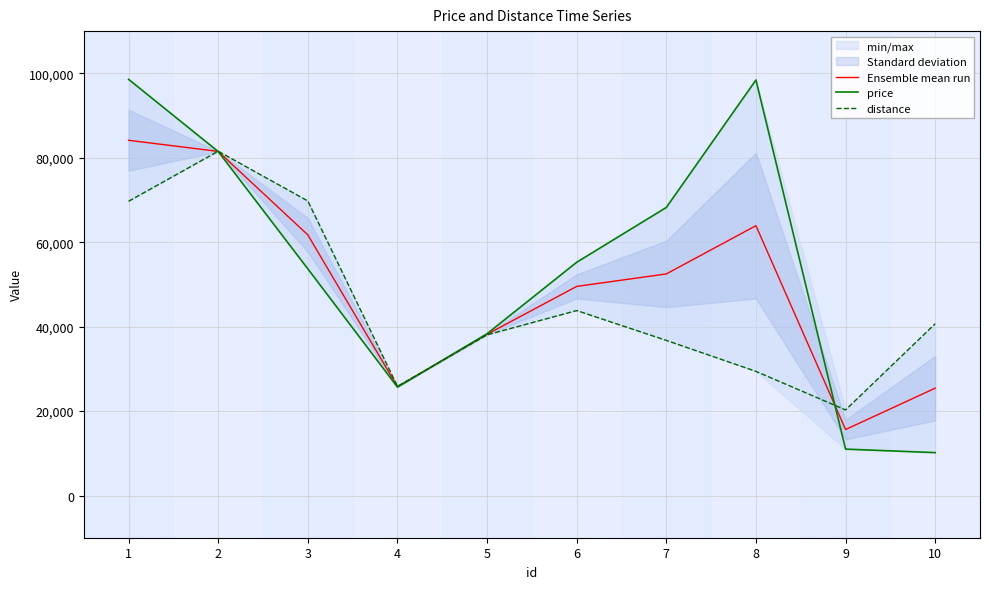

True or false: distance has more than 1 points higher than both neighbors.

True